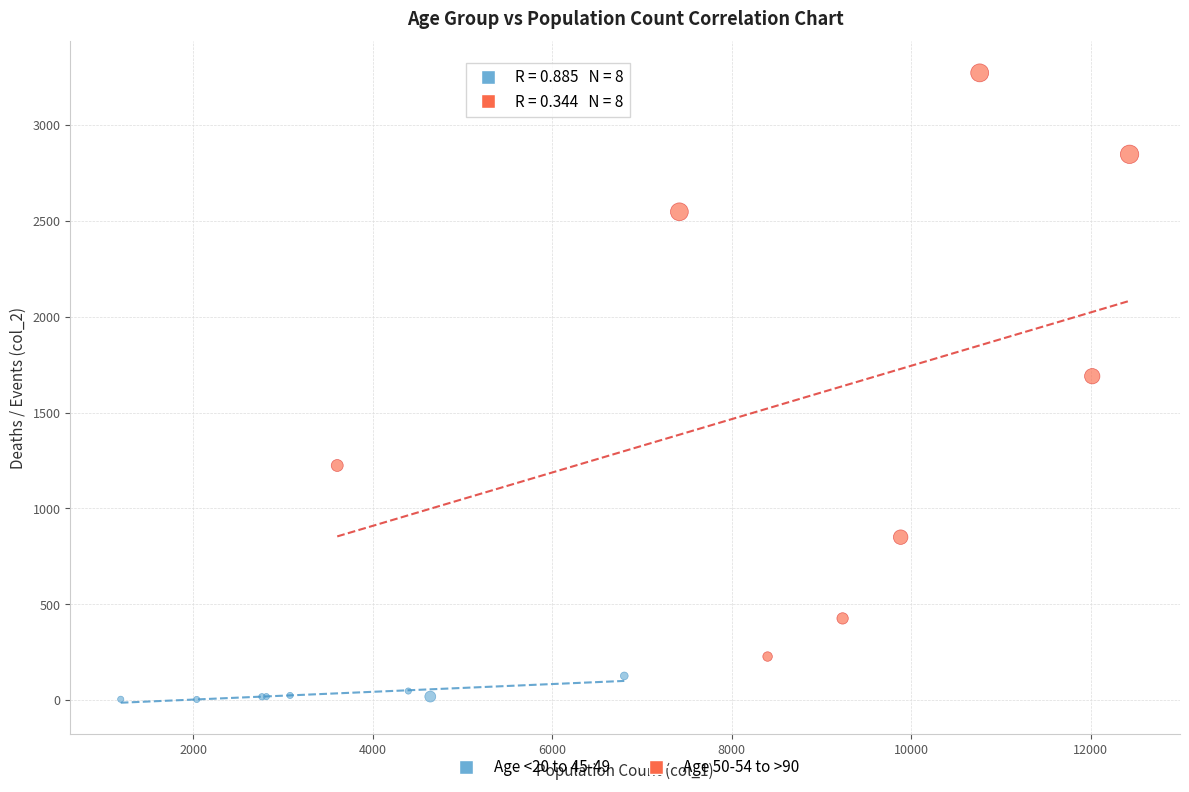

Which series contains the highest Y value?

Age 50-54 to >90